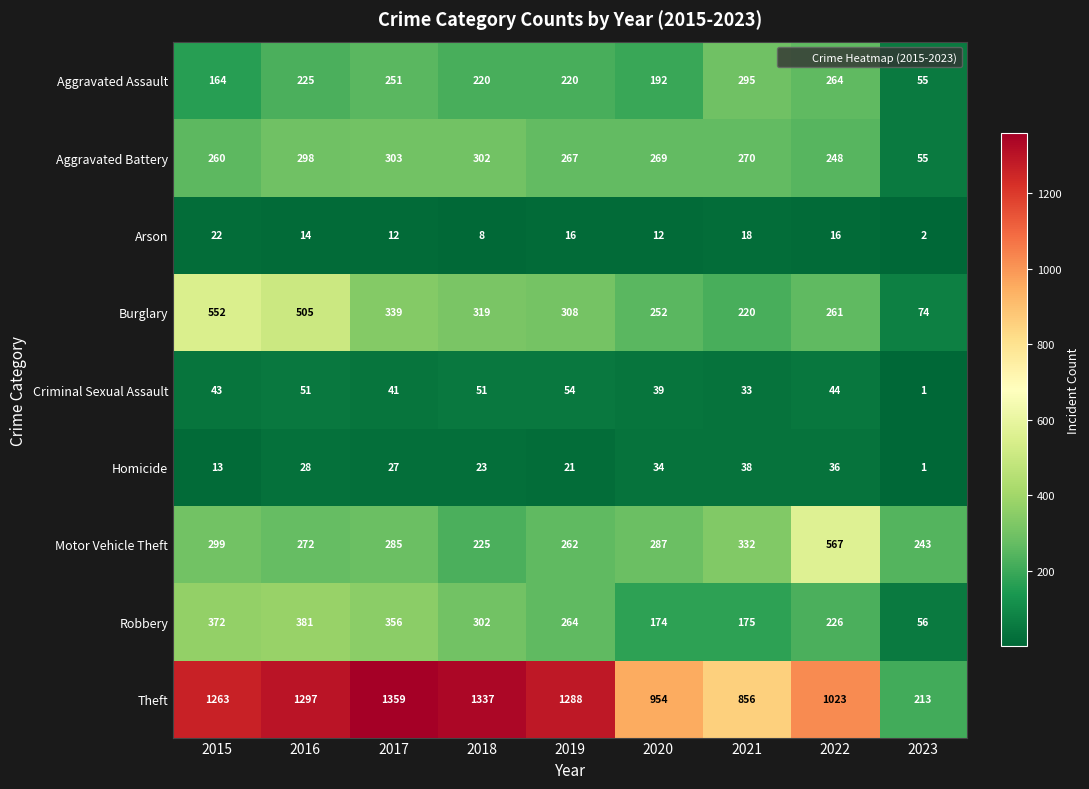

List the labels in order of Homicide value, smallest first.

2023, 2015, 2019, 2018, 2017, 2016, 2020, 2022, 2021